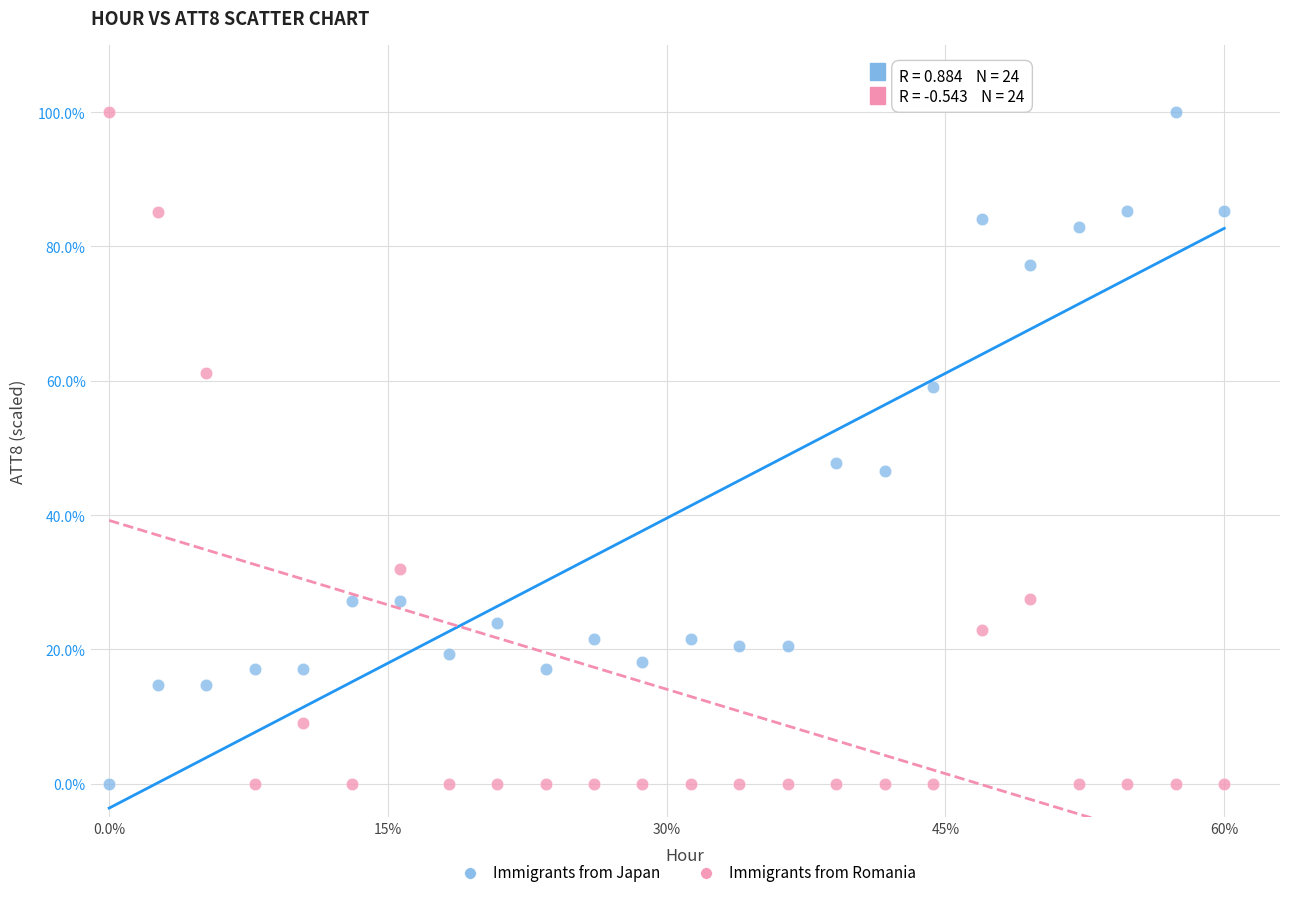

Across all data points, what is the range of X values (max minus min)?

60.0